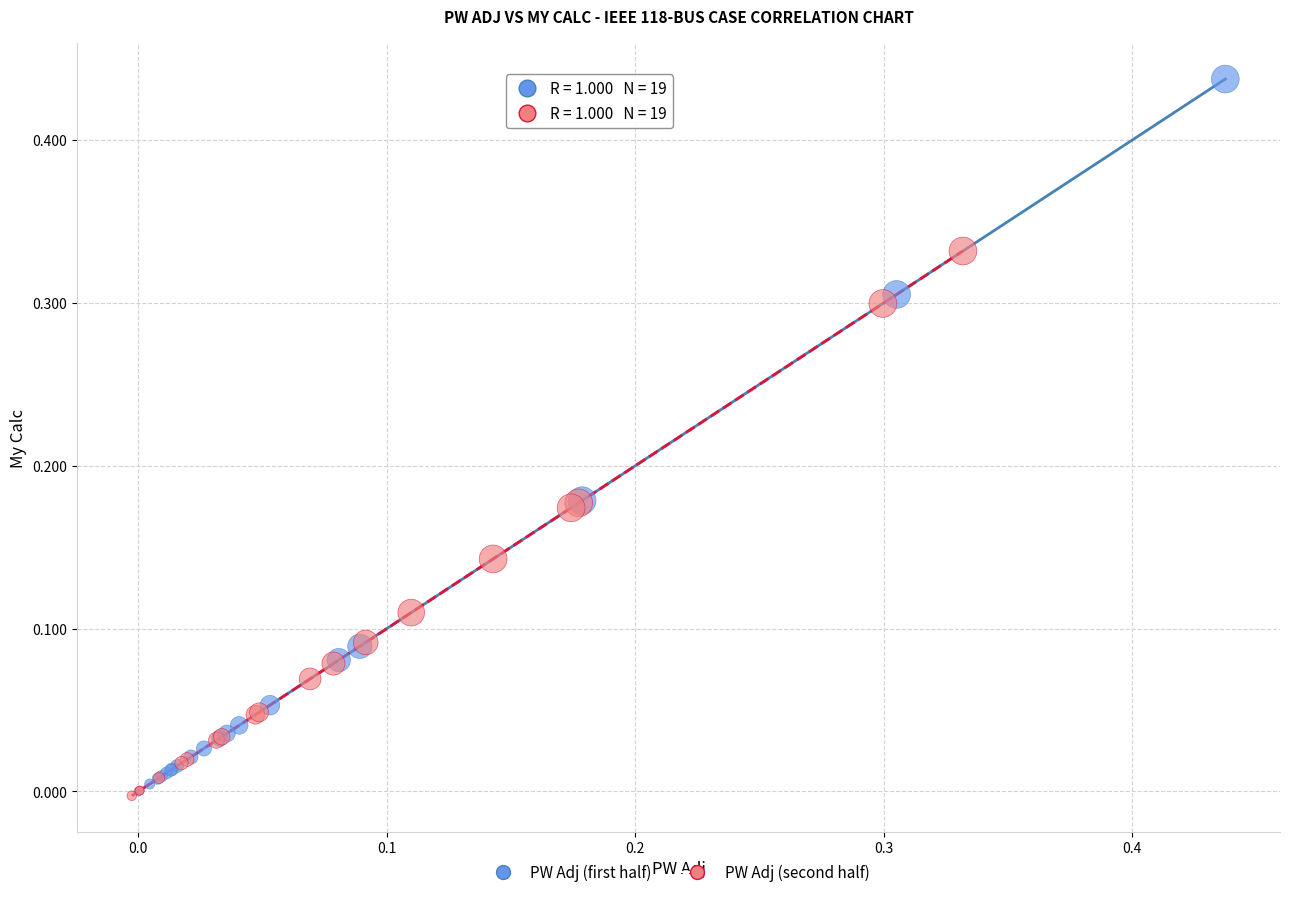

Which series has the largest Y range (max minus min)?

PW Adj (first half)